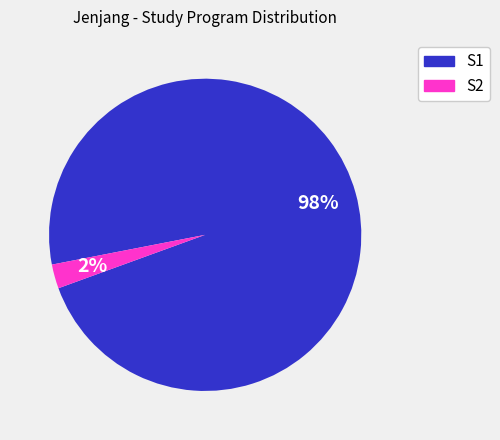

Is it true that S2 is 2% of the pie?

True